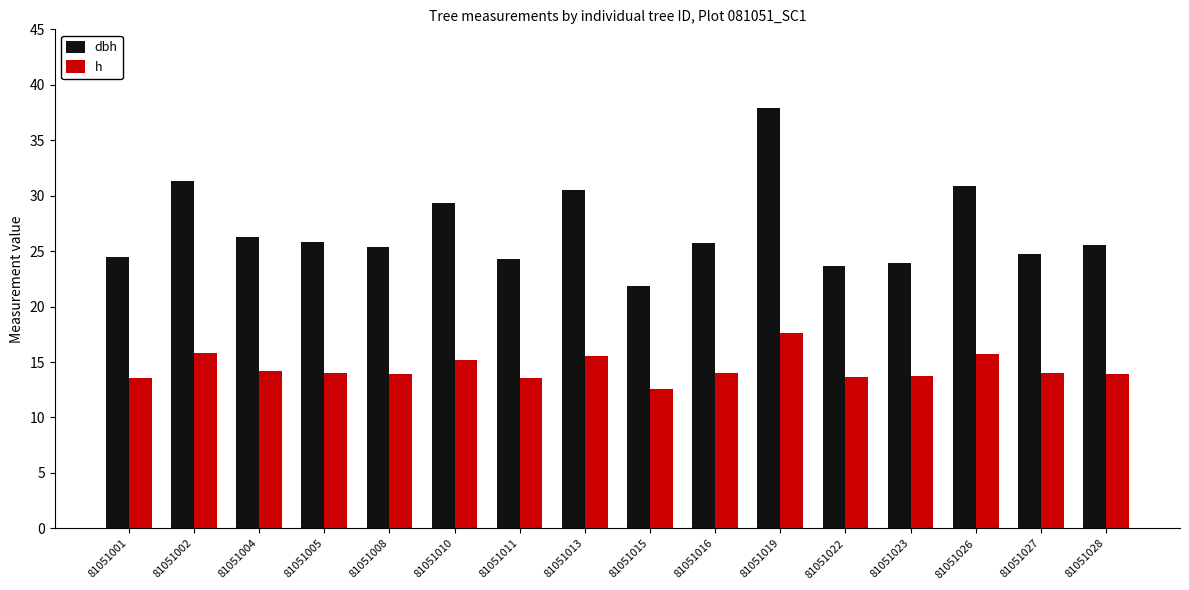

What are all the series names shown in the legend?

dbh, h